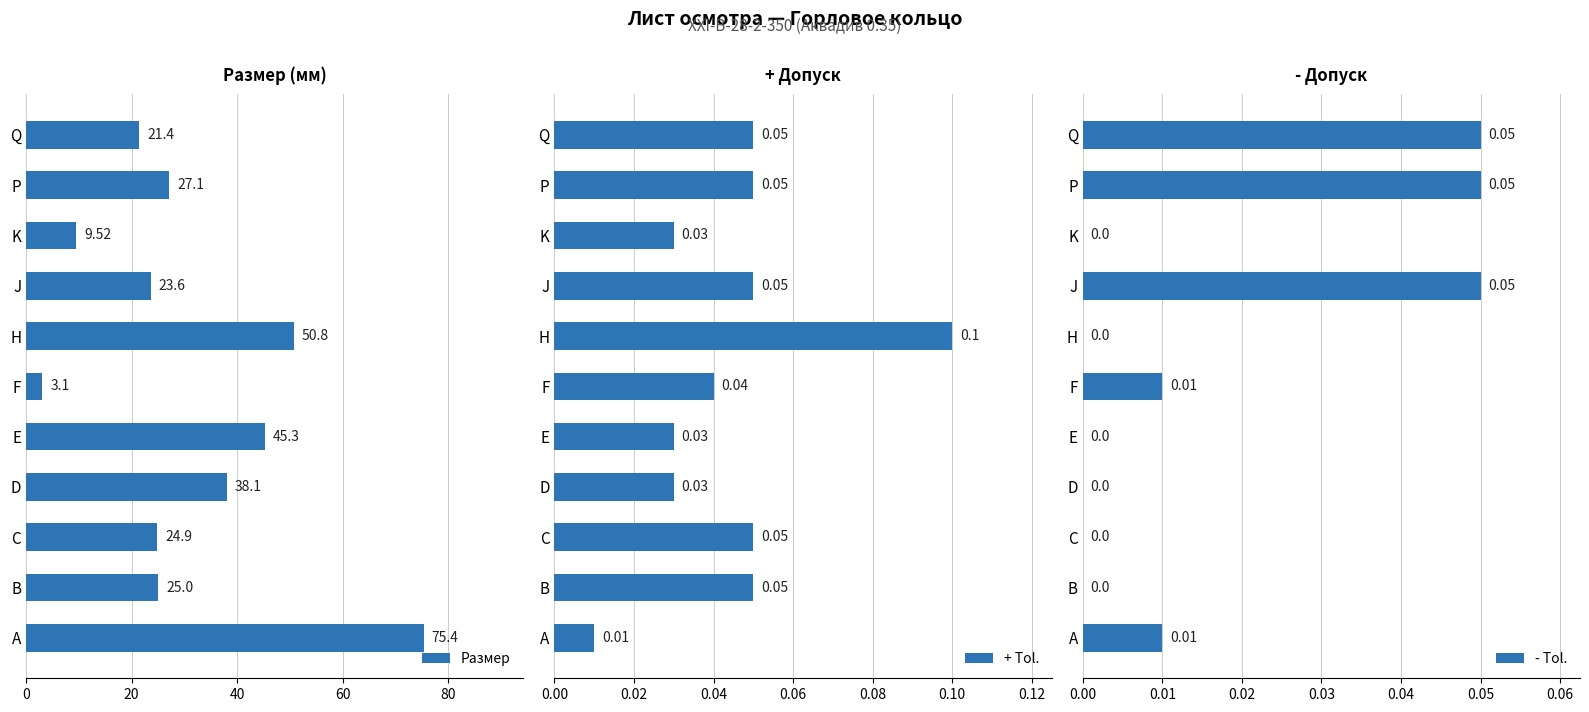

What is the difference between the second highest and minimum values in the Размер series?

47.7